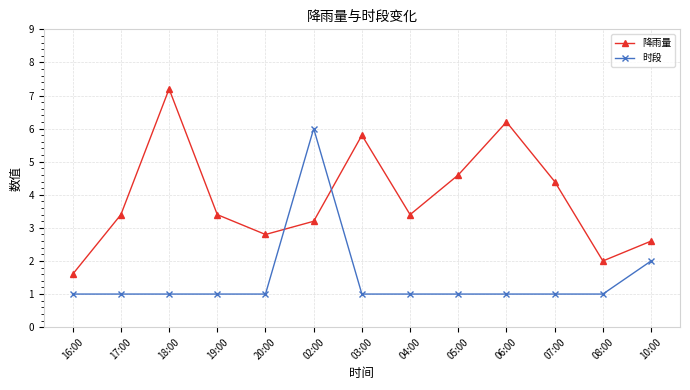

What is the label of the 6th point from the right?

04:00